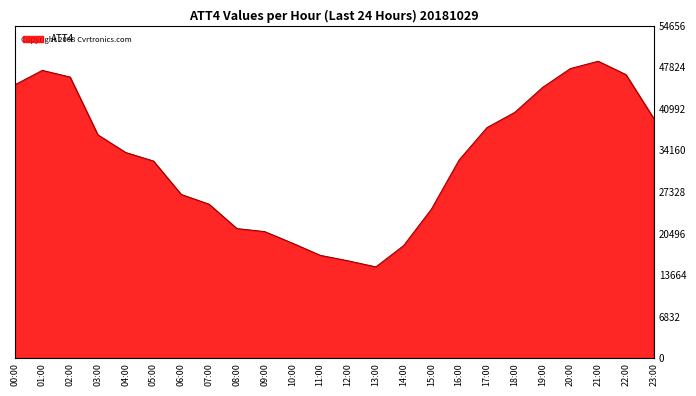

The chart shows a value of 8804 at 03:00. True or false?

False